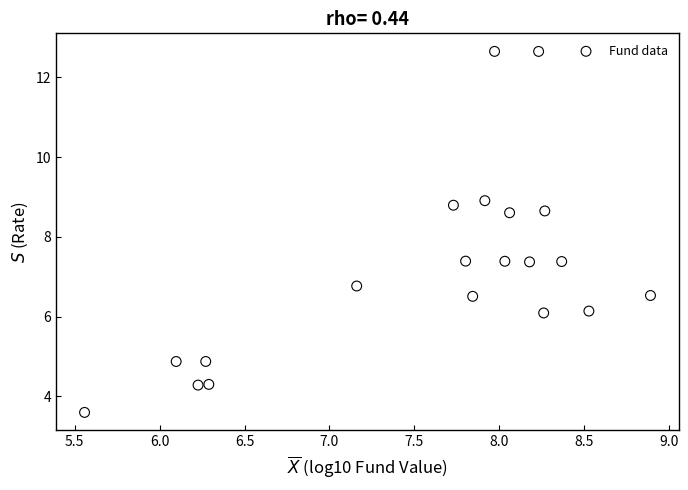

What is the range of Y values (max minus min)?

9.1